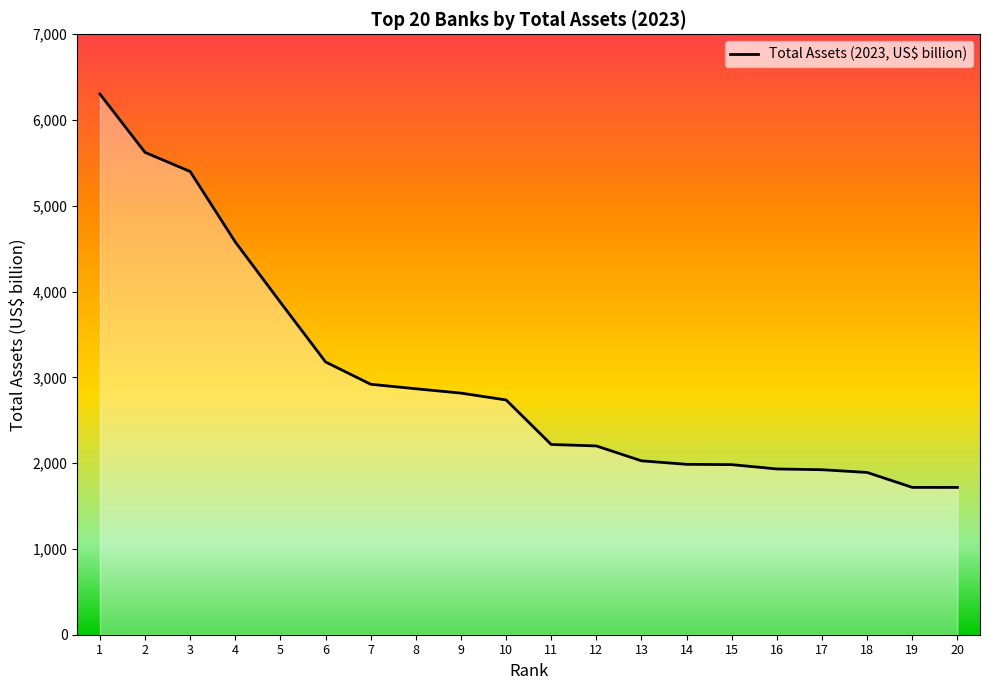

What is the sum of all values?

59899.4